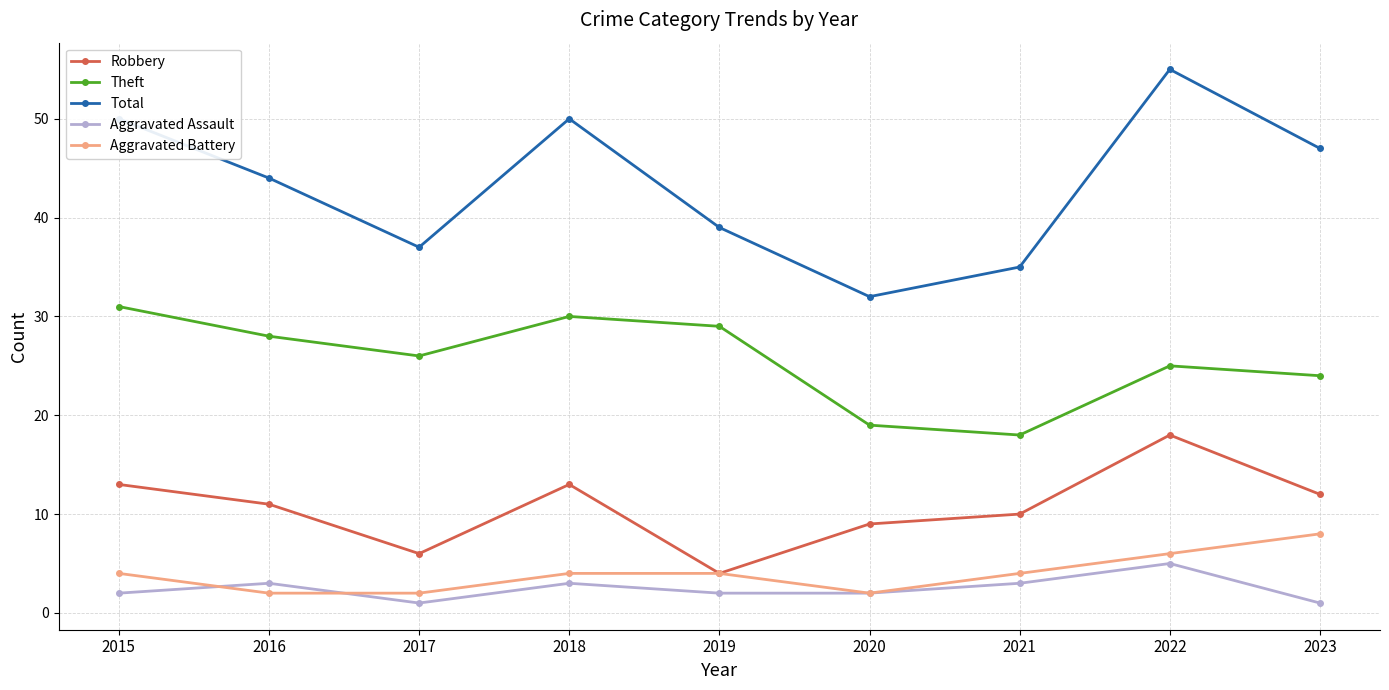

What is the difference between the maximum and minimum values in the Aggravated Battery series?

6